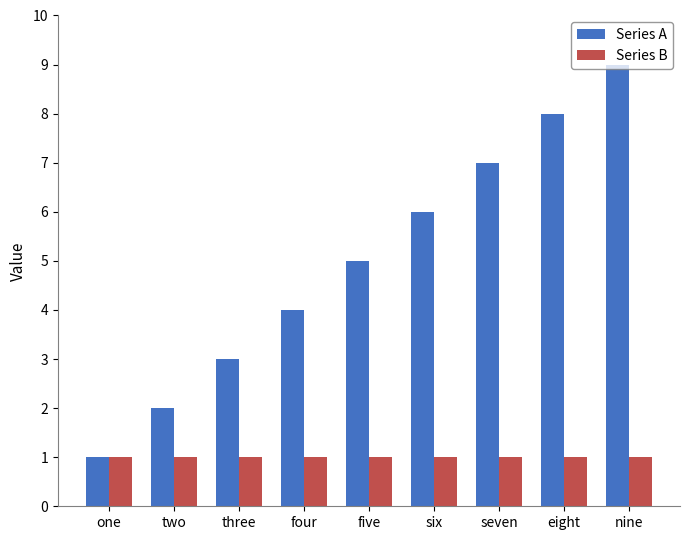

What are all the series names shown in the legend?

Series A, Series B